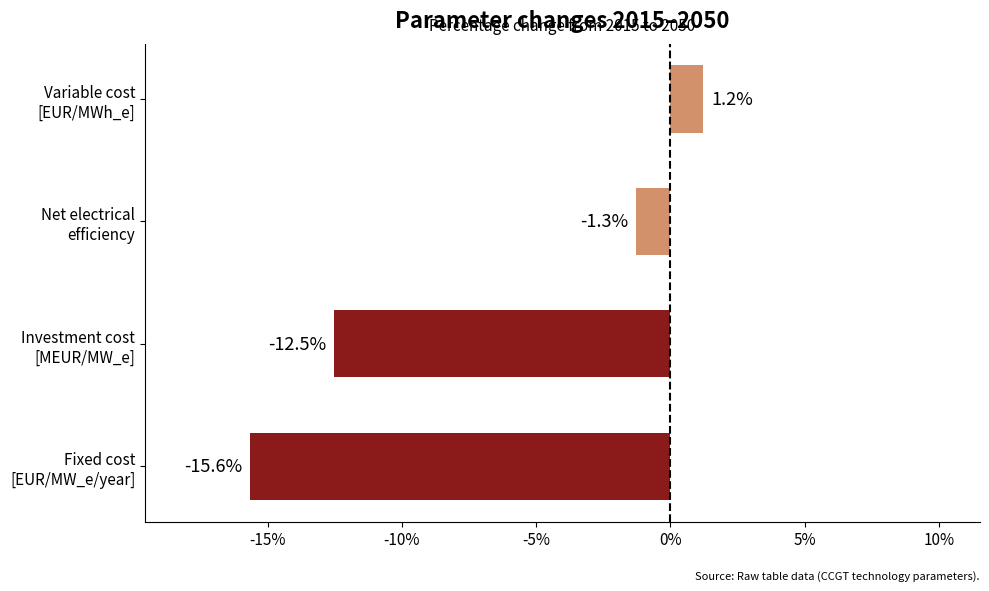

What is the maximum value shown in the chart?

1.2